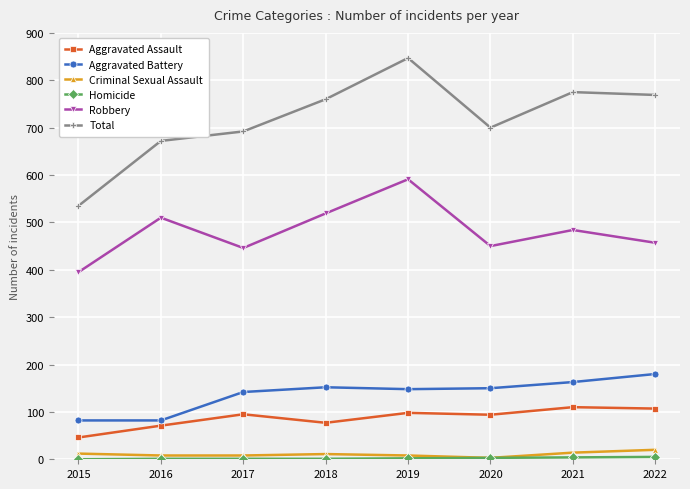

At which category does the chart reach its peak across all series?

2019